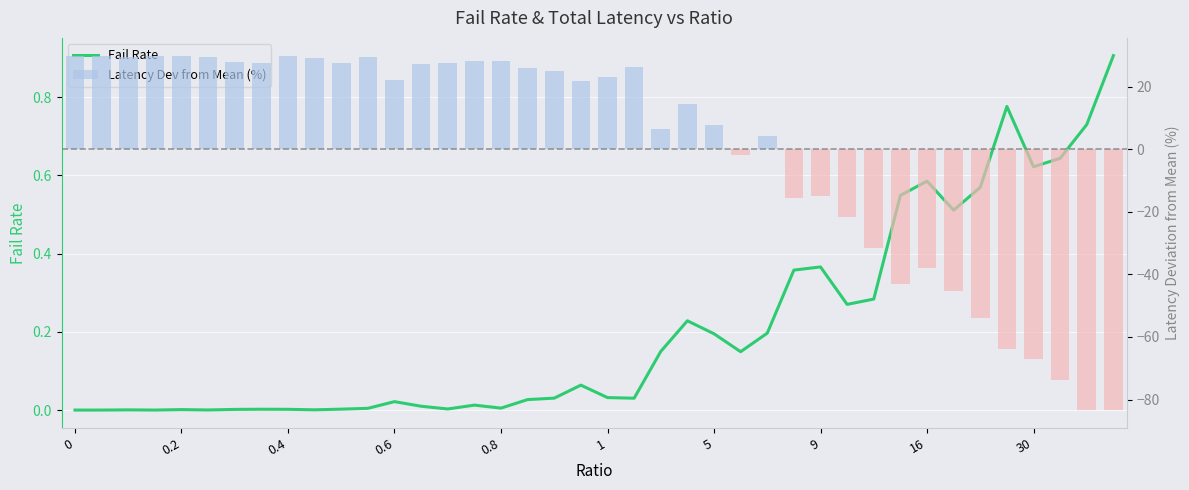

Which series has the widest spread of values?

Latency Dev from Mean (%)